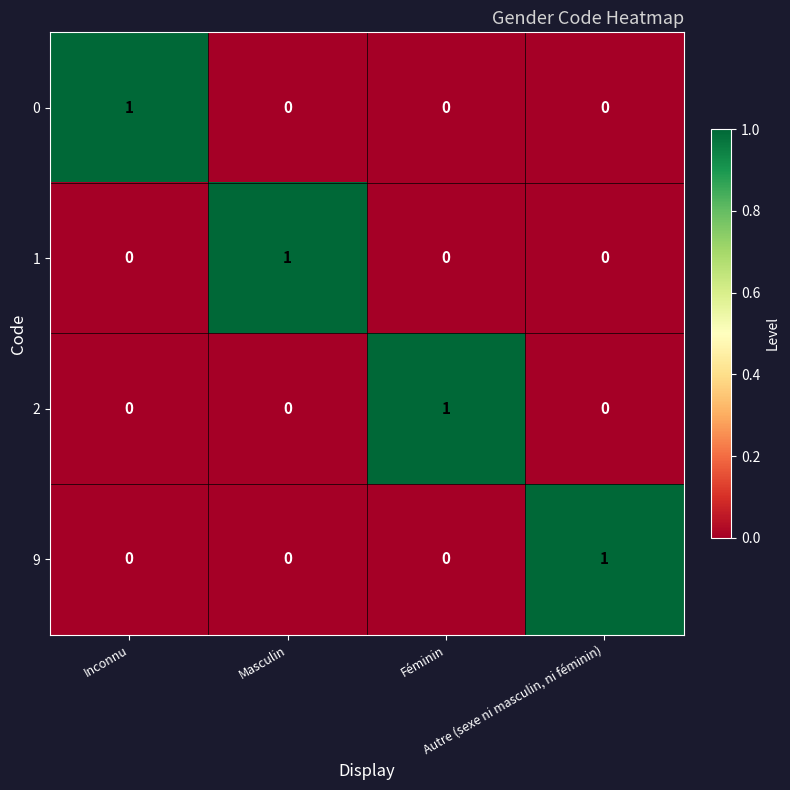

At how many categories does at least one series exceed 0?

4